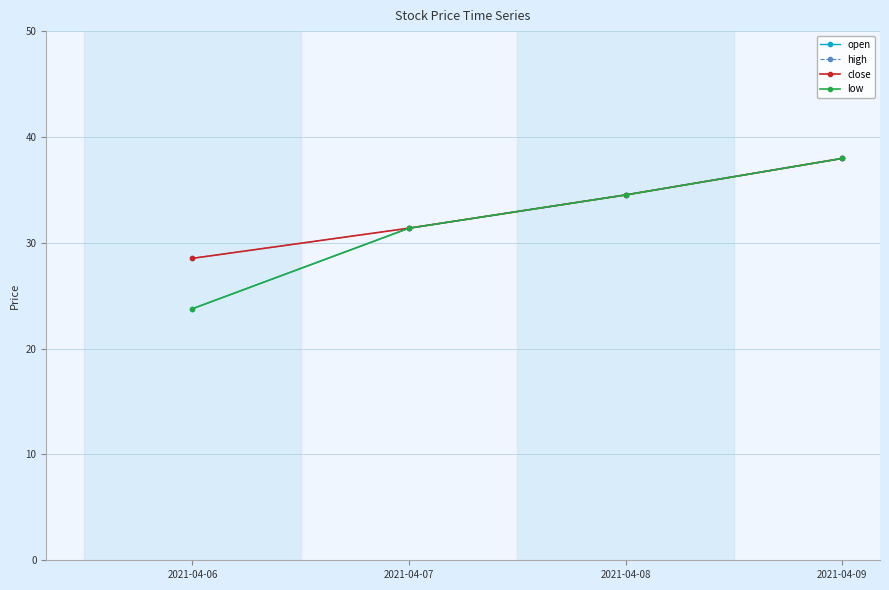

Does the chart have visible grid lines?

Yes